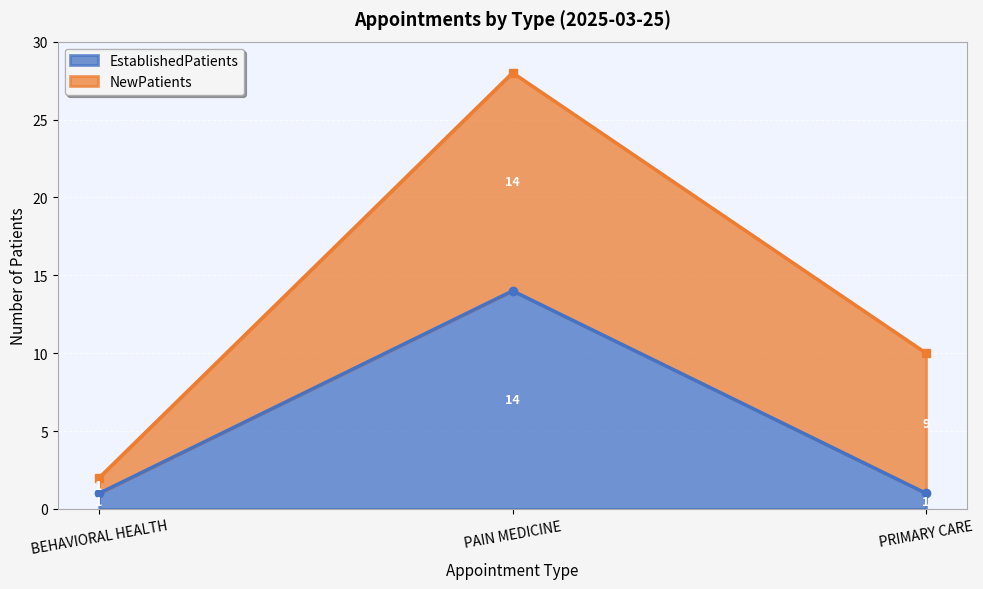

What is the maximum value shown in the chart?

14